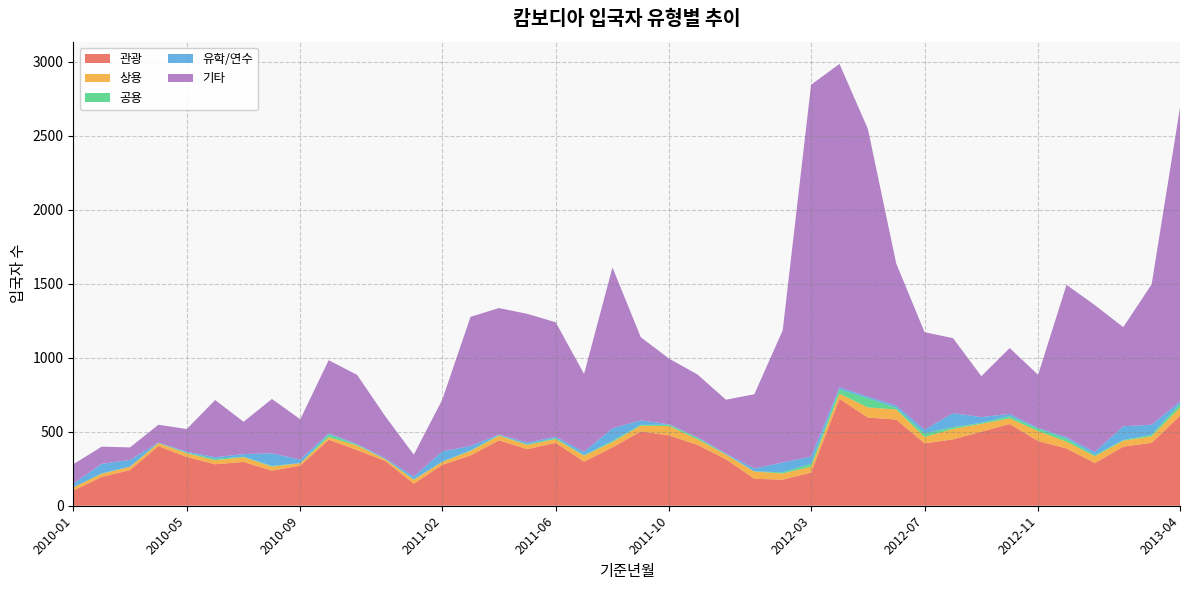

Reading left to right, list all the values displayed in this chart.

관광: 2010-01=102	2010-02=195	2010-03=241	2010-04=403	2010-05=329	2010-06=280	2010-07=296	2010-08=237	2010-09=271	2010-10=446	2010-11=376	2010-12=302	2011-01=149	2011-02=276	2011-03=340	2011-04=442	2011-05=382	2011-06=425	2011-07=298	2011-08=394	2011-09=502	2011-10=475	2011-11=411	2011-12=314	2012-01=182	2012-02=176	2012-03=224	2012-04=722	2012-05=596	2012-06=582	2012-07=422	2012-08=448	2012-09=500	2012-10=552	2012-11=437	2012-12=387	2013-01=288	2013-02=399	2013-03=425	2013-04=607
상용: 2010-01=22	2010-02=21	2010-03=22	2010-04=19	2010-05=25	2010-06=27	2010-07=32	2010-08=27	2010-09=16	2010-10=17	2010-11=31	2010-12=11	2011-01=26	2011-02=20	2011-03=30	2011-04=31	2011-05=29	2011-06=25	2011-07=40	2011-08=36	2011-09=39	2011-10=63	2011-11=37	2011-12=31	2012-01=49	2012-02=42	2012-03=40	2012-04=35	2012-05=68	2012-06=68	2012-07=42	2012-08=71	2012-09=53	2012-10=38	2012-11=67	2012-12=46	2013-01=46	2013-02=40	2013-03=44	2013-04=56
공용: 2010-01=0	2010-02=2	2010-03=1	2010-04=3	2010-05=4	2010-06=10	2010-07=3	2010-08=5	2010-09=1	2010-10=18	2010-11=6	2010-12=1	2011-01=3	2011-02=1	2011-03=4	2011-04=4	2011-05=4	2011-06=7	2011-07=4	2011-08=8	2011-09=5	2011-10=9	2011-11=10	2011-12=3	2012-01=1	2012-02=8	2012-03=20	2012-04=29	2012-05=62	2012-06=11	2012-07=24	2012-08=12	2012-09=7	2012-10=15	2012-11=16	2012-12=20	2013-01=8	2013-02=5	2013-03=11	2013-04=25
유학/연수: 2010-01=25	2010-02=65	2010-03=46	2010-04=1	2010-05=7	2010-06=11	2010-07=18	2010-08=85	2010-09=24	2010-10=8	2010-11=4	2010-12=7	2011-01=19	2011-02=70	2011-03=30	2011-04=4	2011-05=12	2011-06=9	2011-07=23	2011-08=85	2011-09=31	2011-10=3	2011-11=4	2011-12=5	2012-01=20	2012-02=66	2012-03=48	2012-04=14	2012-05=11	2012-06=16	2012-07=26	2012-08=95	2012-09=39	2012-10=15	2012-11=6	2012-12=10	2013-01=22	2013-02=93	2013-03=67	2013-04=16
기타: 2010-01=131	2010-02=116	2010-03=84	2010-04=121	2010-05=153	2010-06=386	2010-07=218	2010-08=367	2010-09=272	2010-10=494	2010-11=467	2010-12=282	2011-01=148	2011-02=348	2011-03=872	2011-04=854	2011-05=869	2011-06=773	2011-07=525	2011-08=1086	2011-09=561	2011-10=443	2011-11=424	2011-12=363	2012-01=501	2012-02=893	2012-03=2511	2012-04=2184	2012-05=1809	2012-06=959	2012-07=658	2012-08=506	2012-09=276	2012-10=445	2012-11=358	2012-12=1029	2013-01=991	2013-02=669	2013-03=948	2013-04=1984